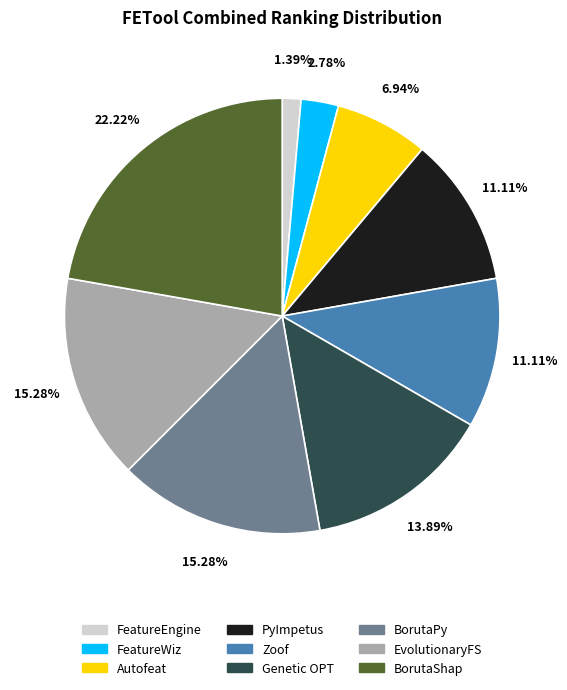

How many slices are in this pie chart?

9